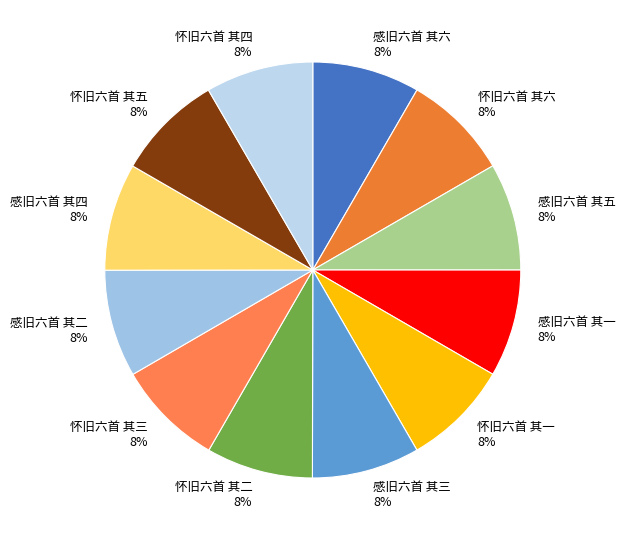

Approximately how many times larger is the value at 怀旧六首 其一 compared to 感旧六首 其六?

1.0